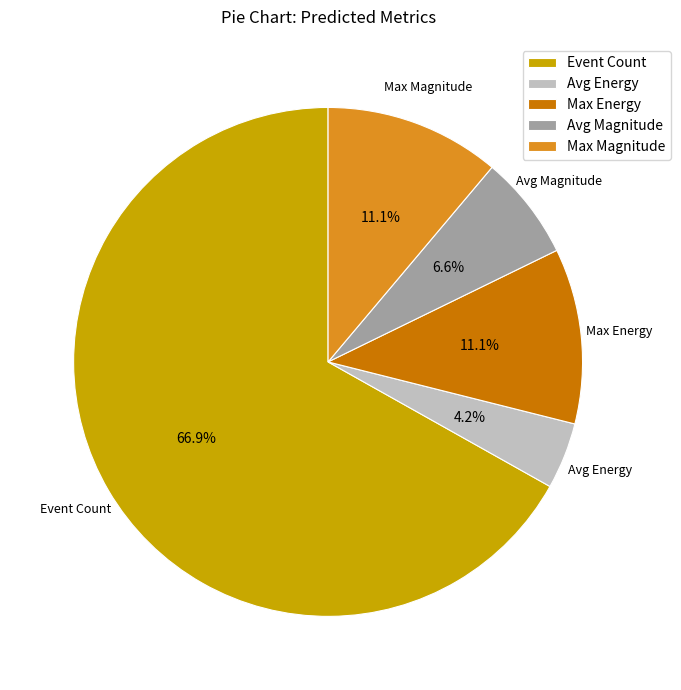

Does any single category account for the majority?

Yes